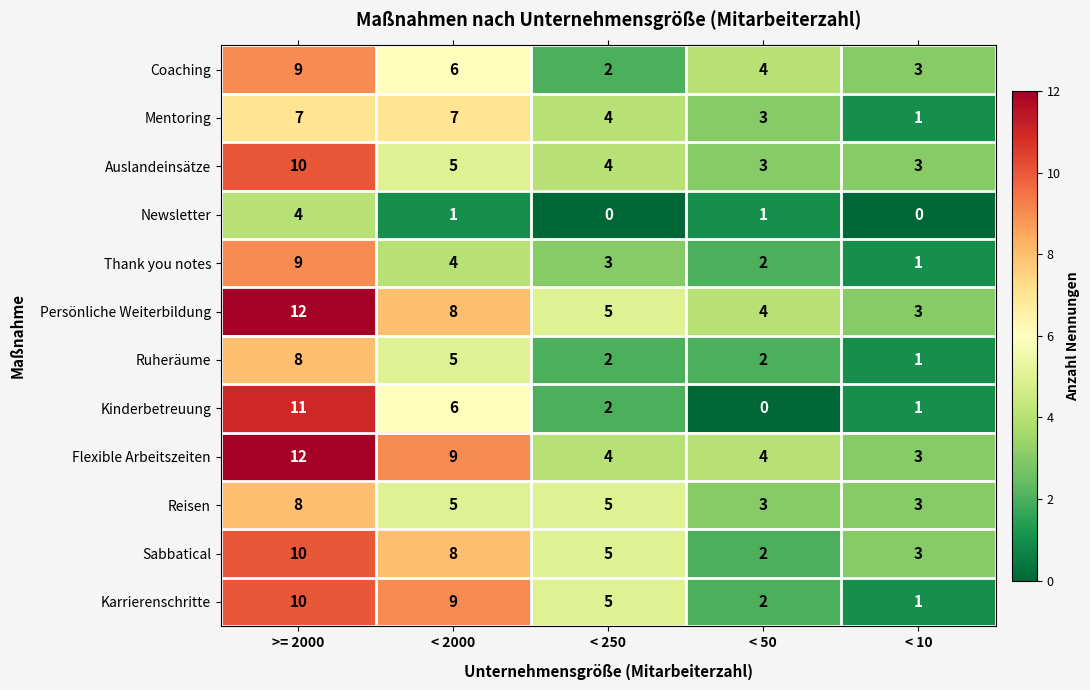

What is the difference between the maximum and second lowest values in the Flexible Arbeitszeiten series?

8